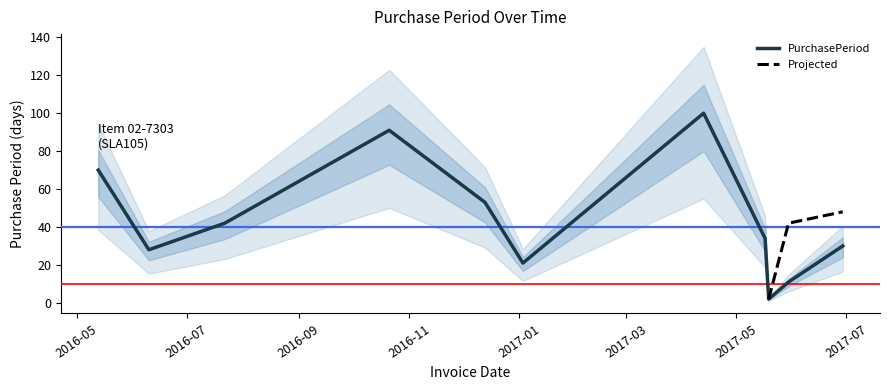

How many categories are shown in the chart?

11